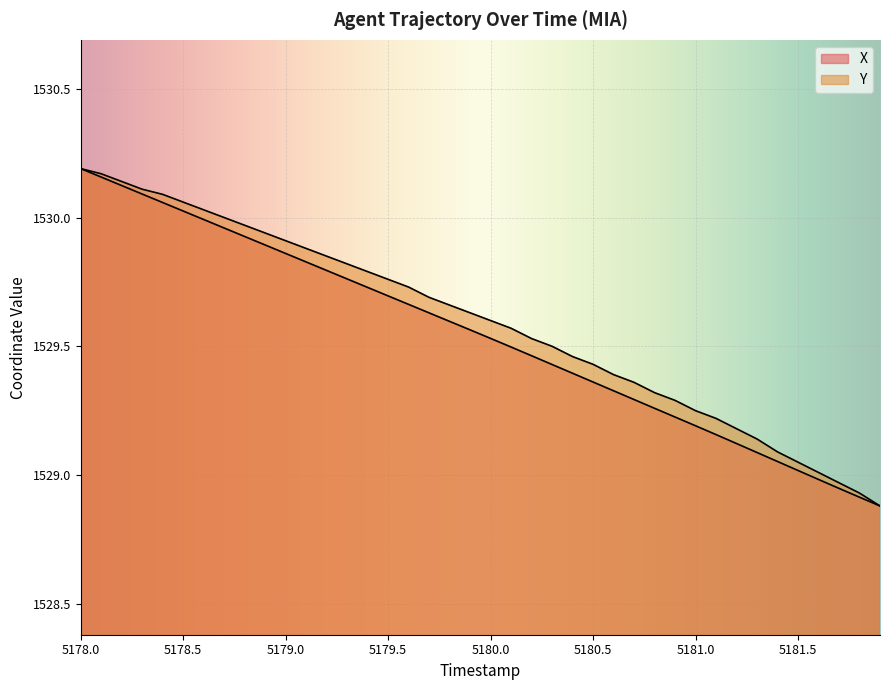

Which series has the widest spread of values?

X